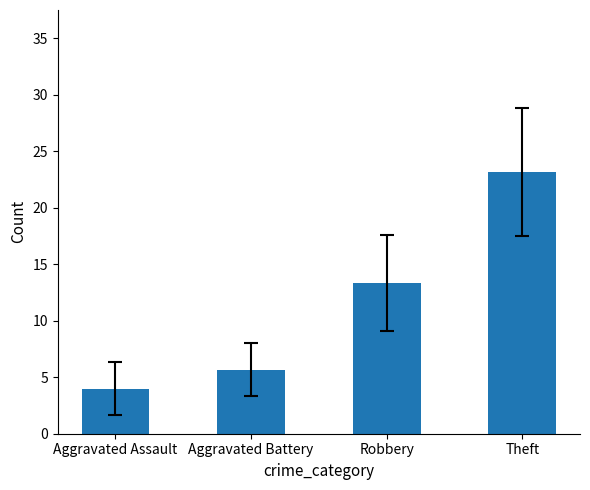

How many data points are less than 13?

2